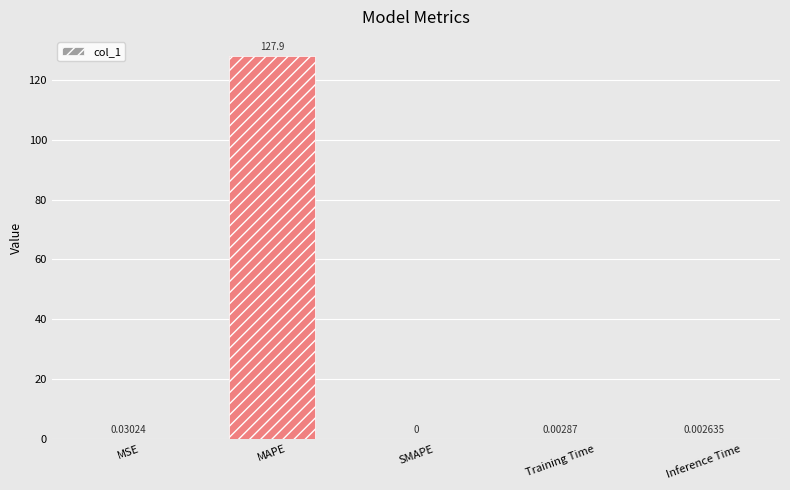

What is the sum of all values?

128.0